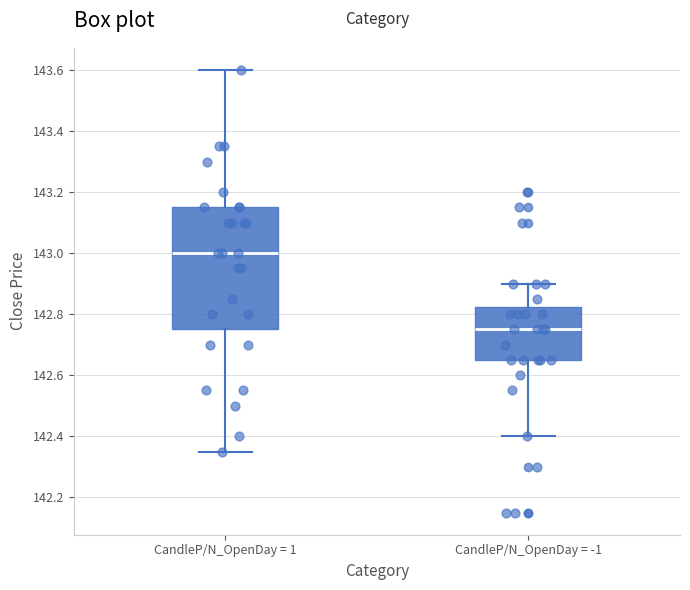

Reading left to right, transcribe this box plot: for each box, give where its median line is, the range the box spans, and where its two whiskers end, as read against the y-axis. The values are not printed on the chart, so give them approximately, as read against the axis.

CandleP/N_OpenDay = 1: median 143.00, box 142.76 to 143.16, whiskers 142.36 to 143.60
CandleP/N_OpenDay = -1: median 142.76, box 142.66 to 142.82, whiskers 142.40 to 142.90